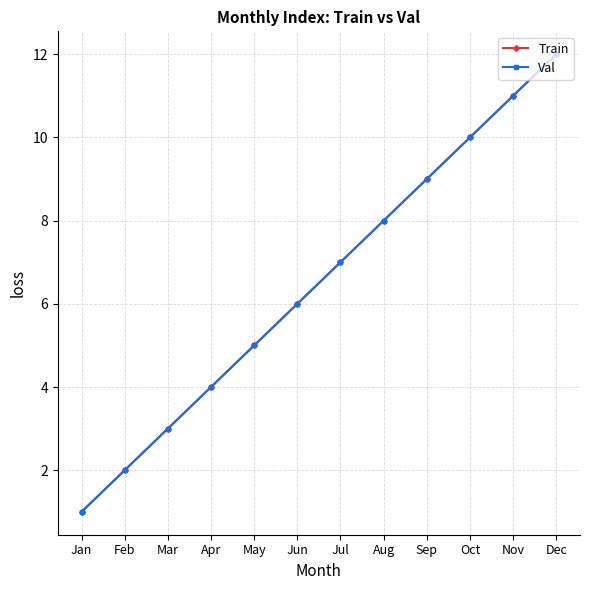

Is this an area chart (filled region under the line)?

No